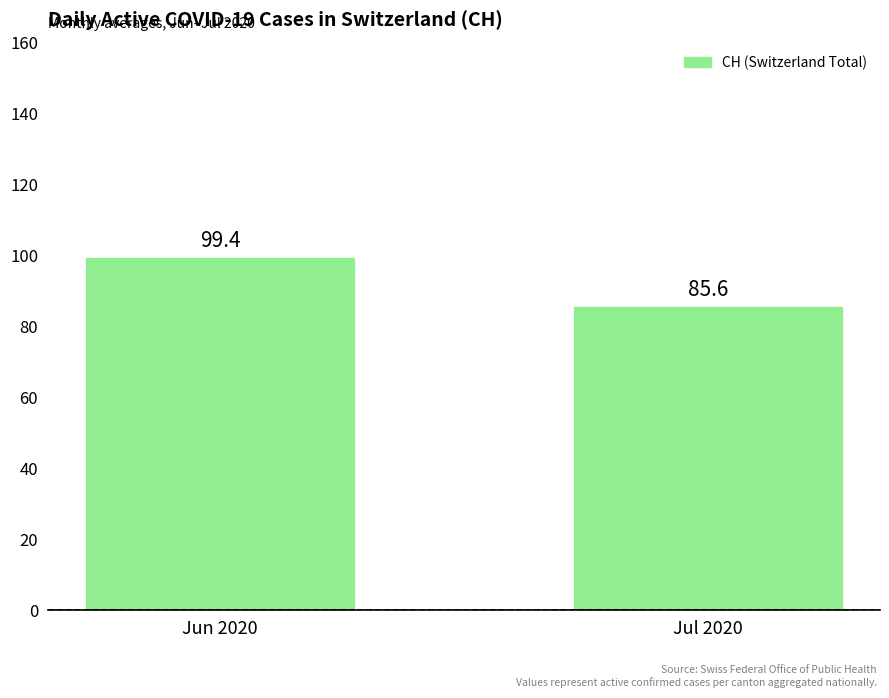

What is the smallest value displayed?

85.6